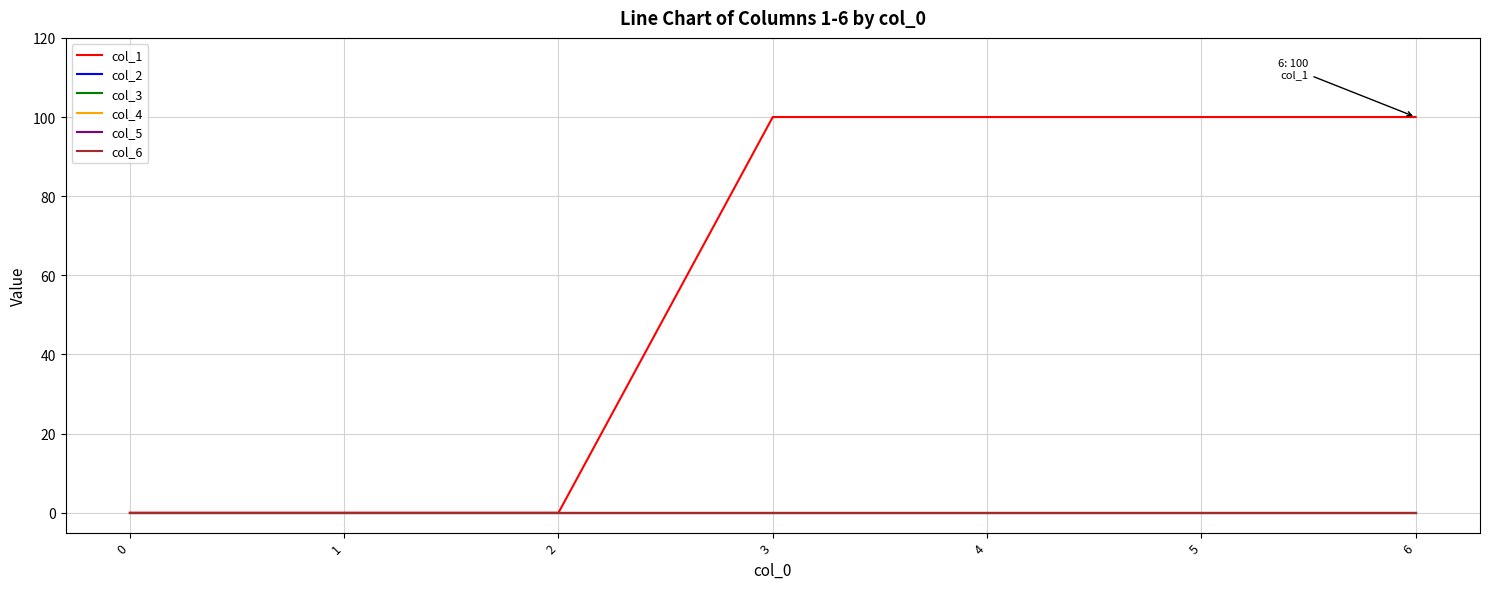

True or false: col_3 and col_2 cross at least once.

False